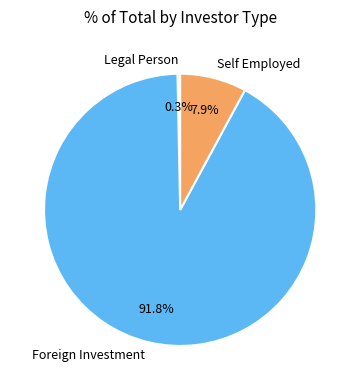

Which slice represents more than half of the pie?

Foreign Investment